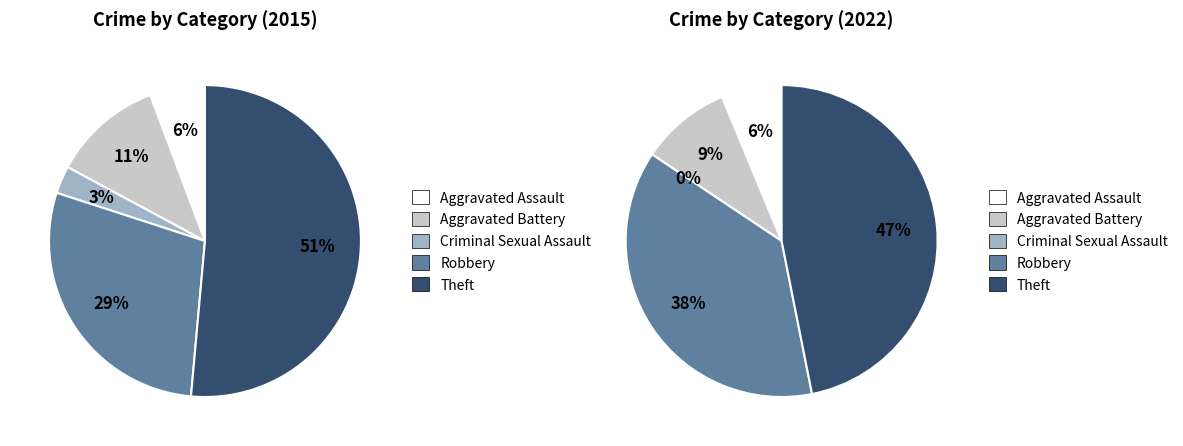

Which category has the smallest portion of the pie?

Criminal Sexual Assault